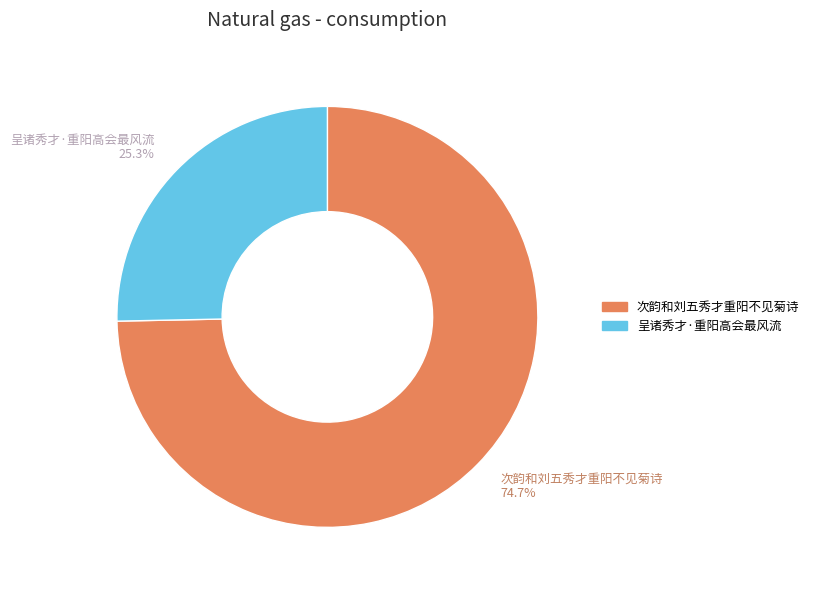

How many slices are in this pie chart?

2